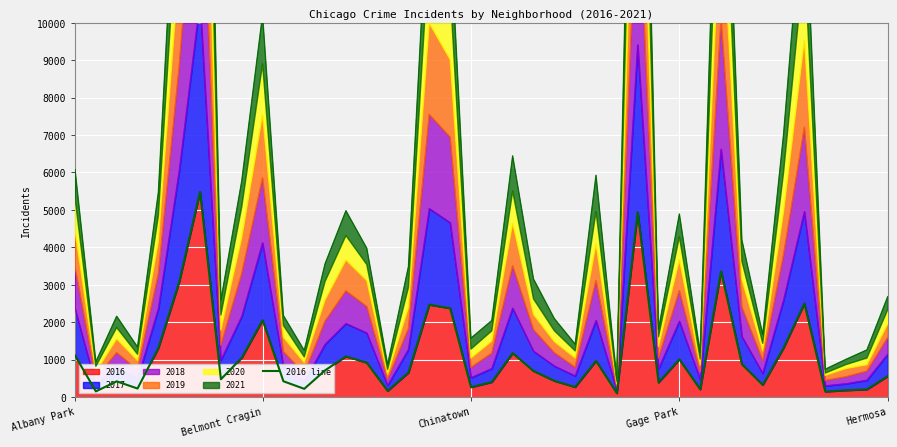

Reading left to right, transcribe all the data shown in this chart.

1110	151	419	227	1308	3071	5481	475	1046	2053	421	219	713	1086	917	164	653	2468	2372	262	401	1173	696	432	267	965	103	4939	389	1007	205	3361	876	323	1313	2500	146	180	204	559